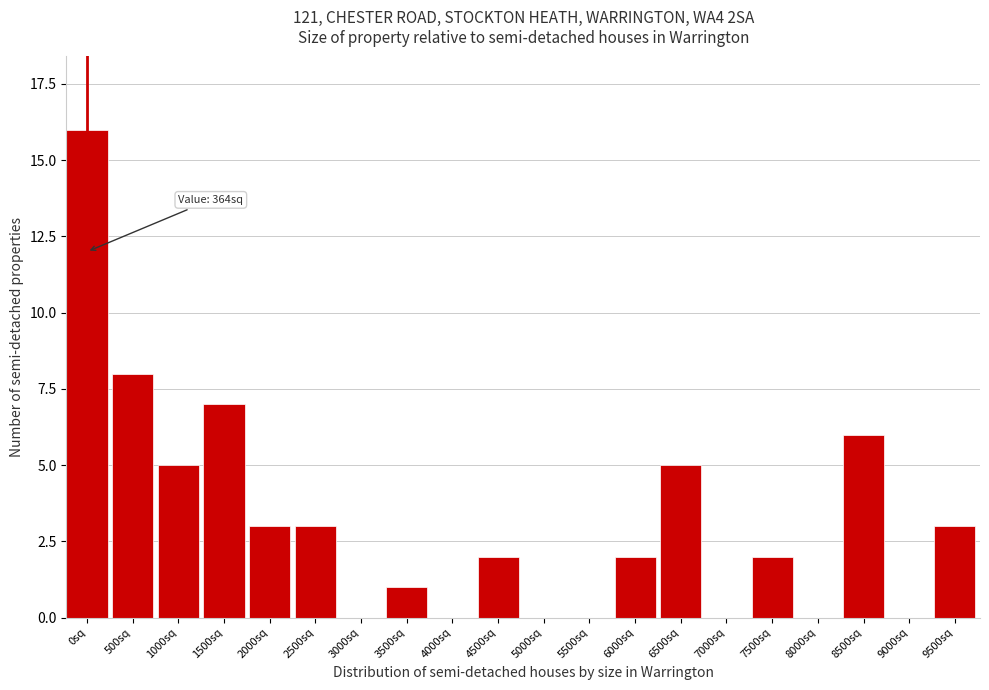

Reading right to left, transcribe all the data shown in this chart.

9500sq=3	9000sq=0	8500sq=6	8000sq=0	7500sq=2	7000sq=0	6500sq=5	6000sq=2	5500sq=0	5000sq=0	4500sq=2	4000sq=0	3500sq=1	3000sq=0	2500sq=3	2000sq=3	1500sq=7	1000sq=5	500sq=8	0sq=16